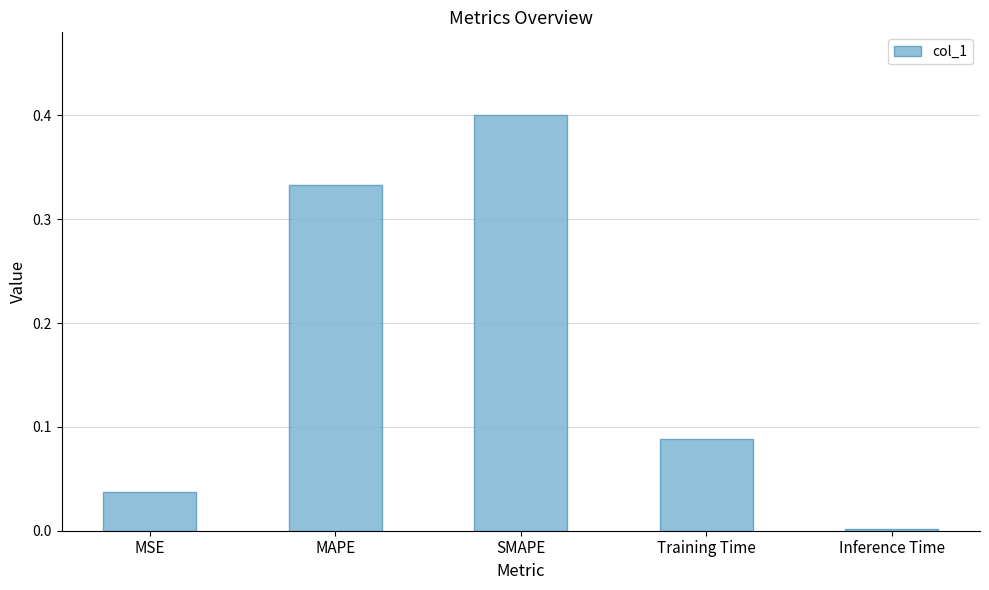

What is the sum of all values?

0.9